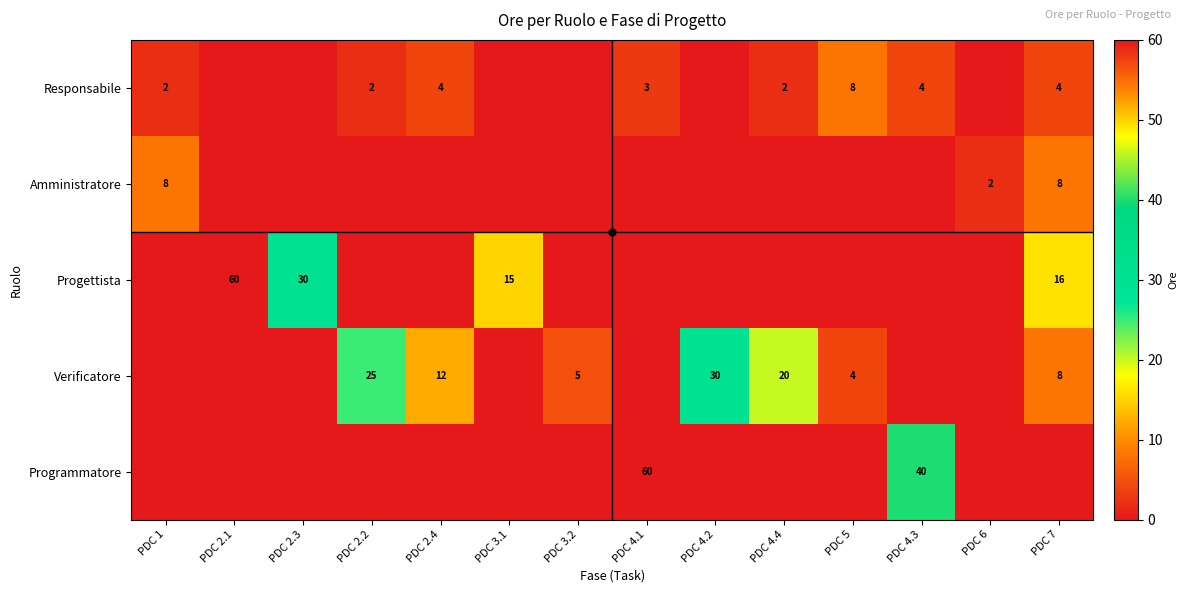

How many categories are shown in the chart?

14